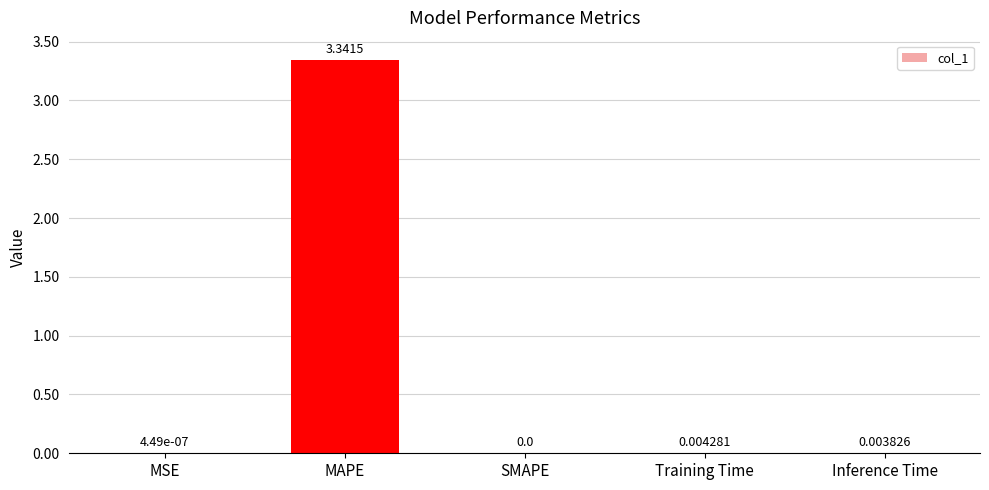

Which label corresponds to the largest value in the chart?

MAPE